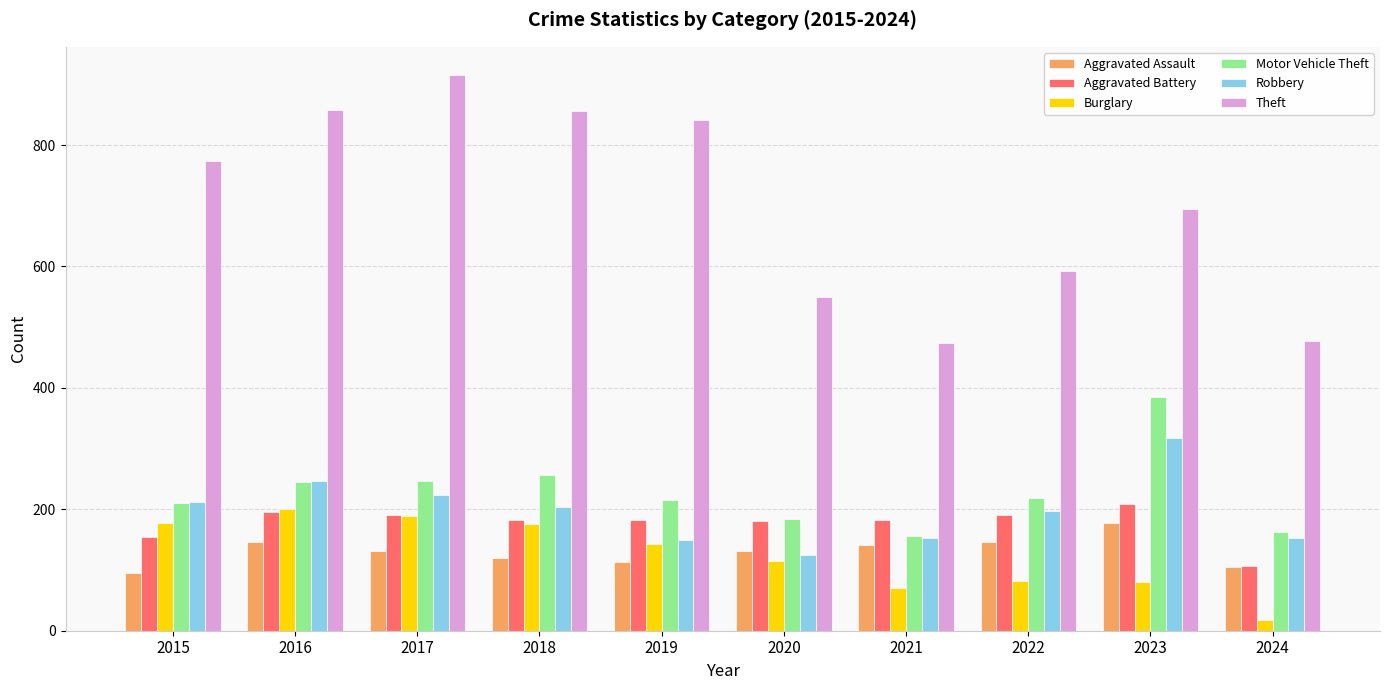

What is the value of the Theft bar at the 3rd from the left?

916